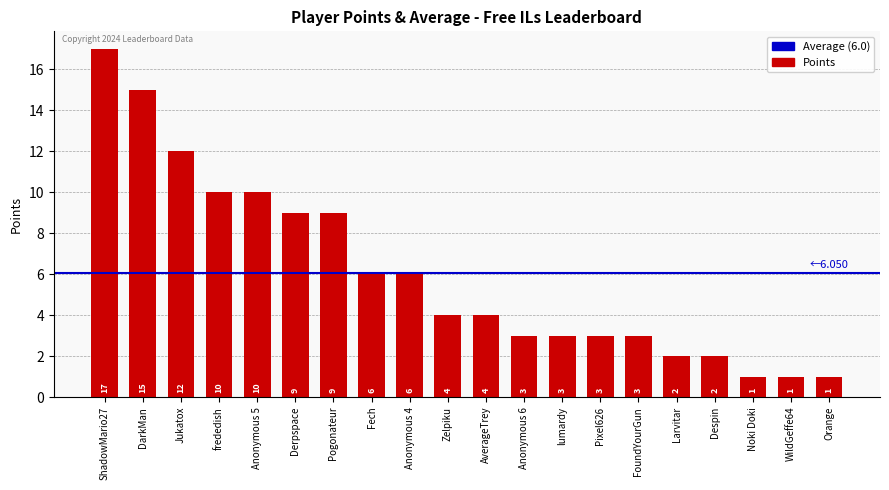

True or false: the data shows 9 at Pogonateur.

True